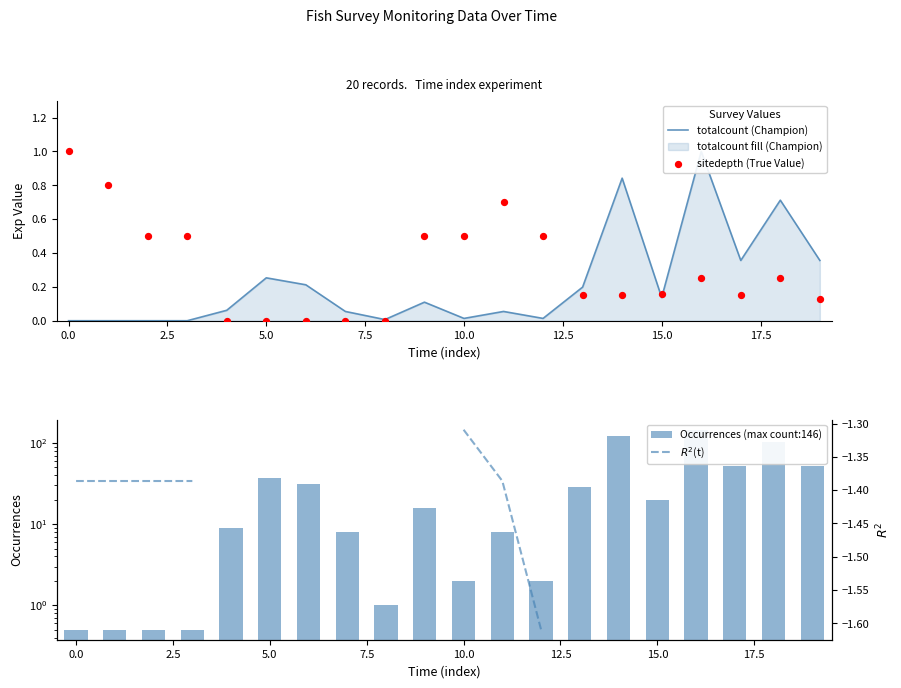

At how many categories does at least one series exceed 72?

3